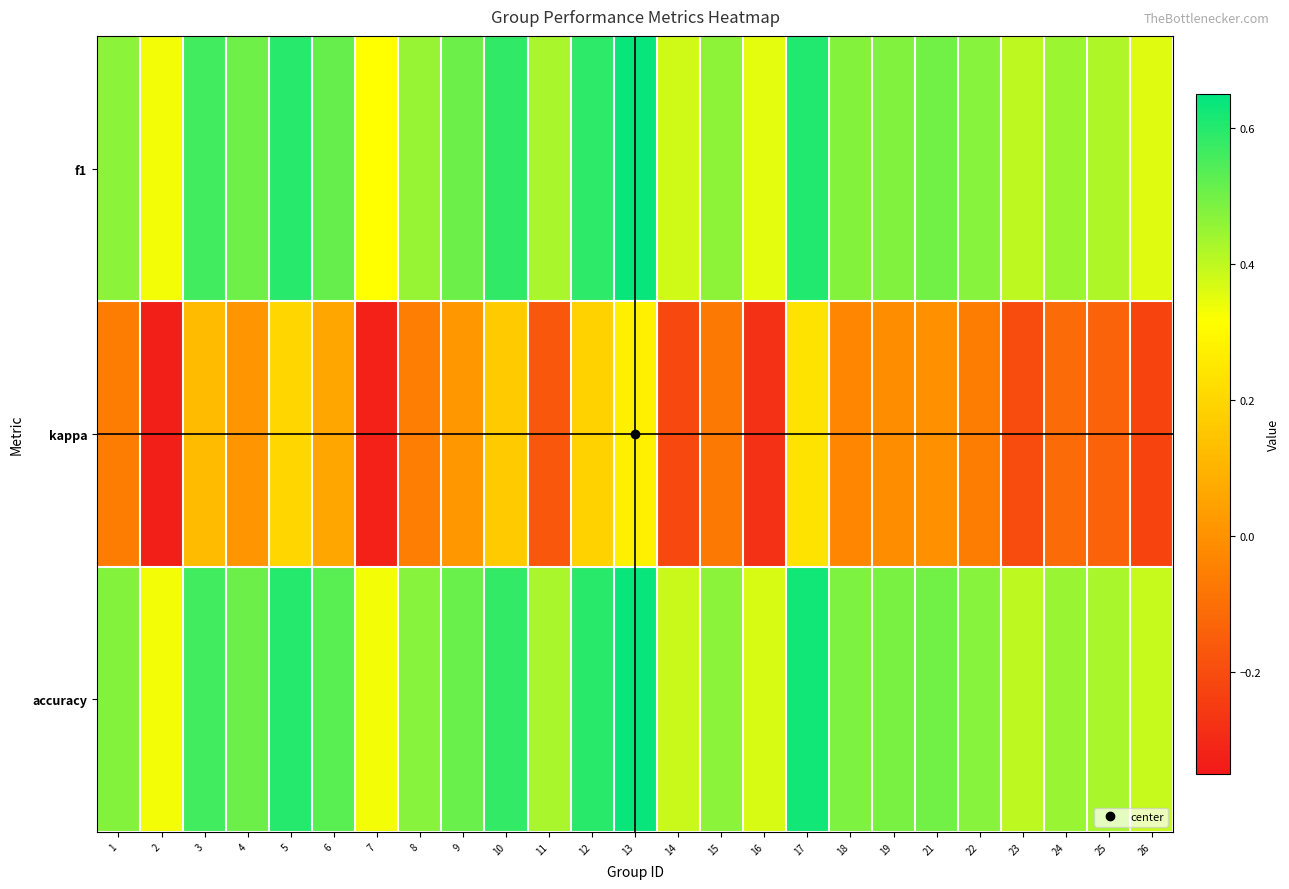

Which series has the widest spread of values?

kappa